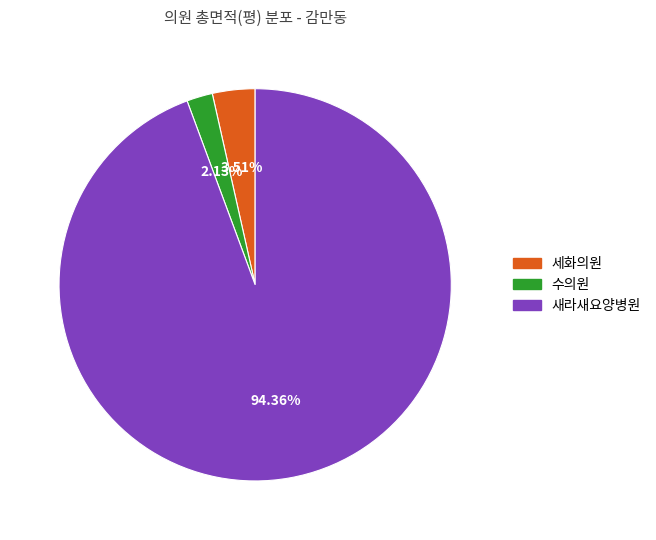

Which category has the smallest portion of the pie?

수의원